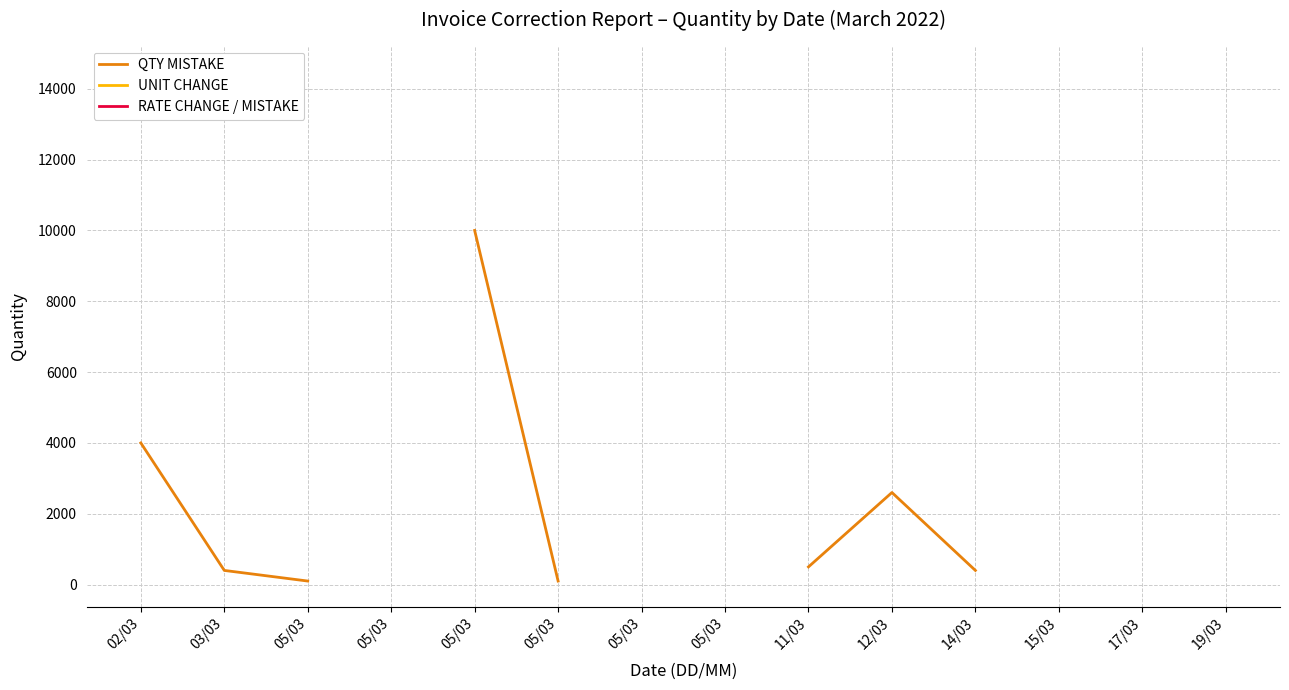

Does the chart display data point markers on the line(s)?

No